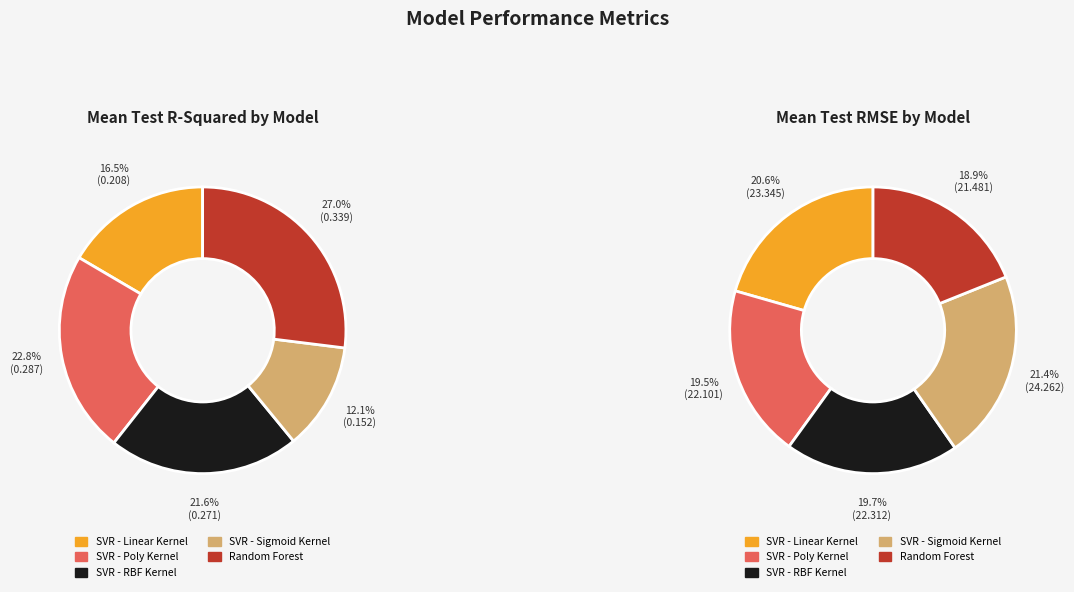

True or false: SVR - Linear Kernel accounts for 9% of the total.

False